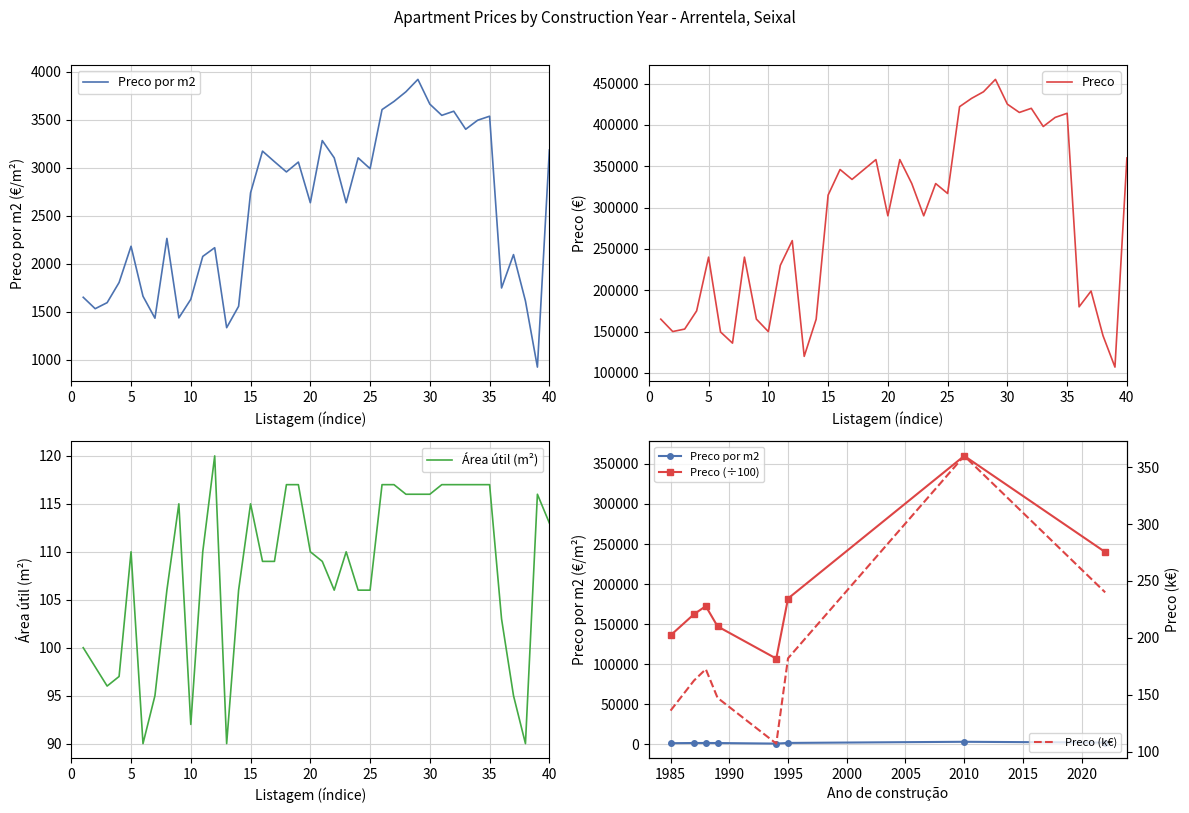

What is the greatest value displayed?

455000